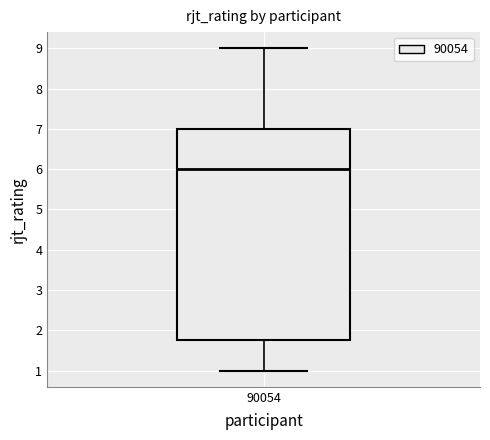

Transcribe this box plot: give where the median line is, the range the box spans, and where the two whiskers end, as read against the y-axis. The values are not printed on the chart, so give them approximately, as read against the axis.

median 6.0, box 1.8 to 7.0, whiskers 1.0 to 9.0